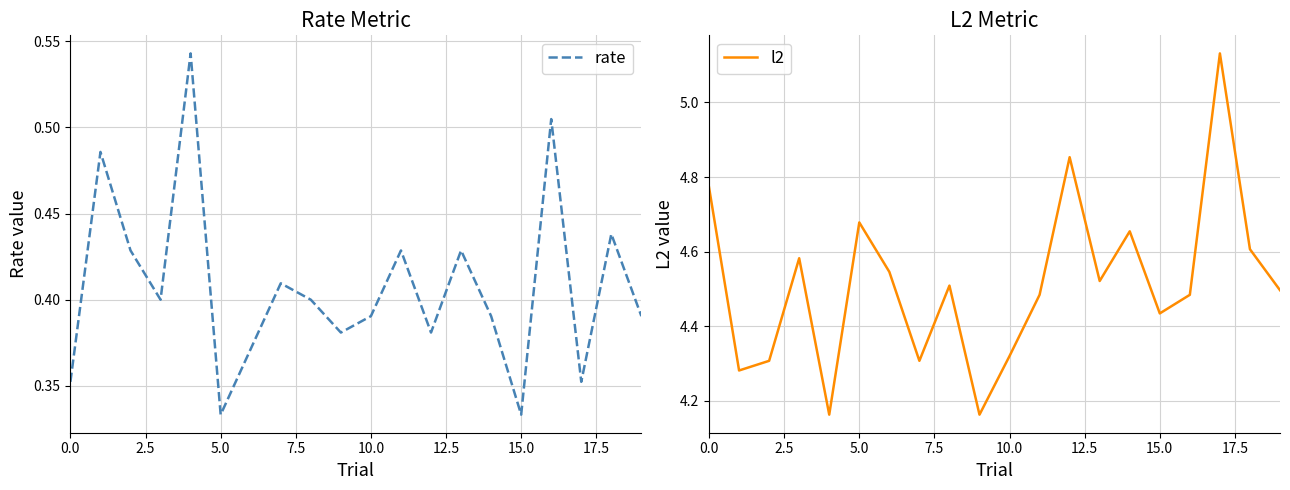

Which series has the largest range (max minus min)?

l2